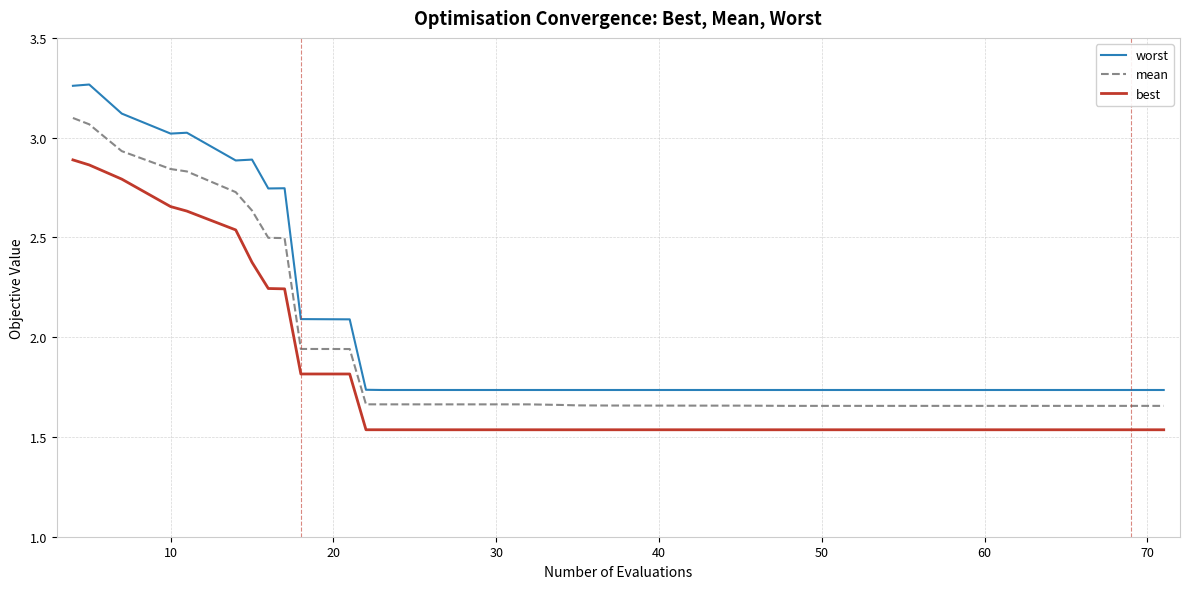

Which series has the largest range (max minus min)?

worst